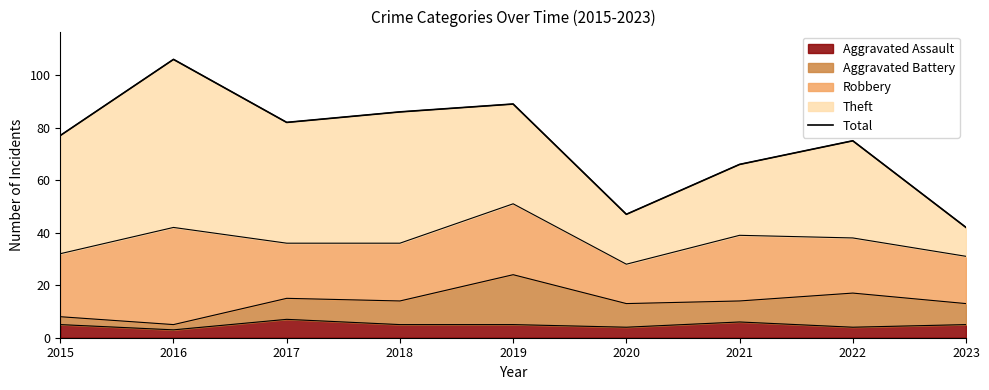

What is the ratio of the value at 2019 to the value at 2015?

1.2